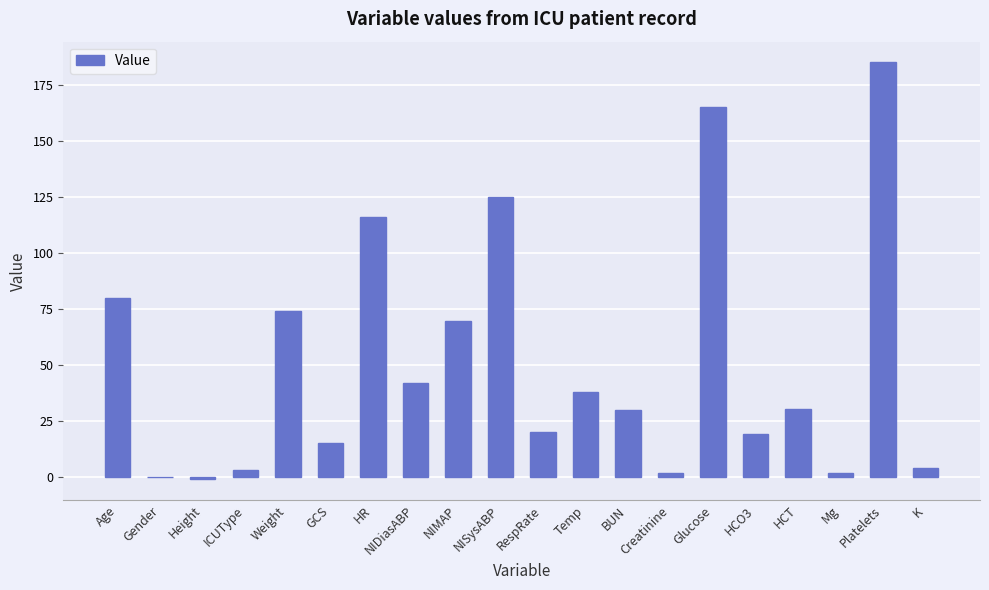

Which has a higher value, Temp or BUN?

Temp